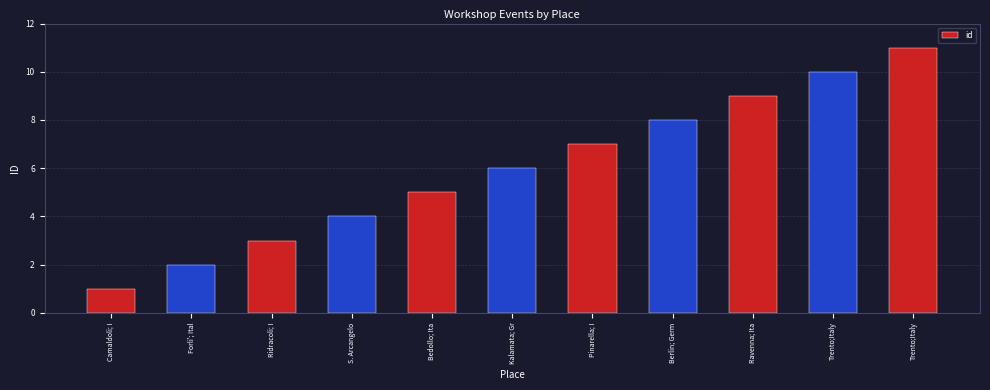

What is the average value?

6